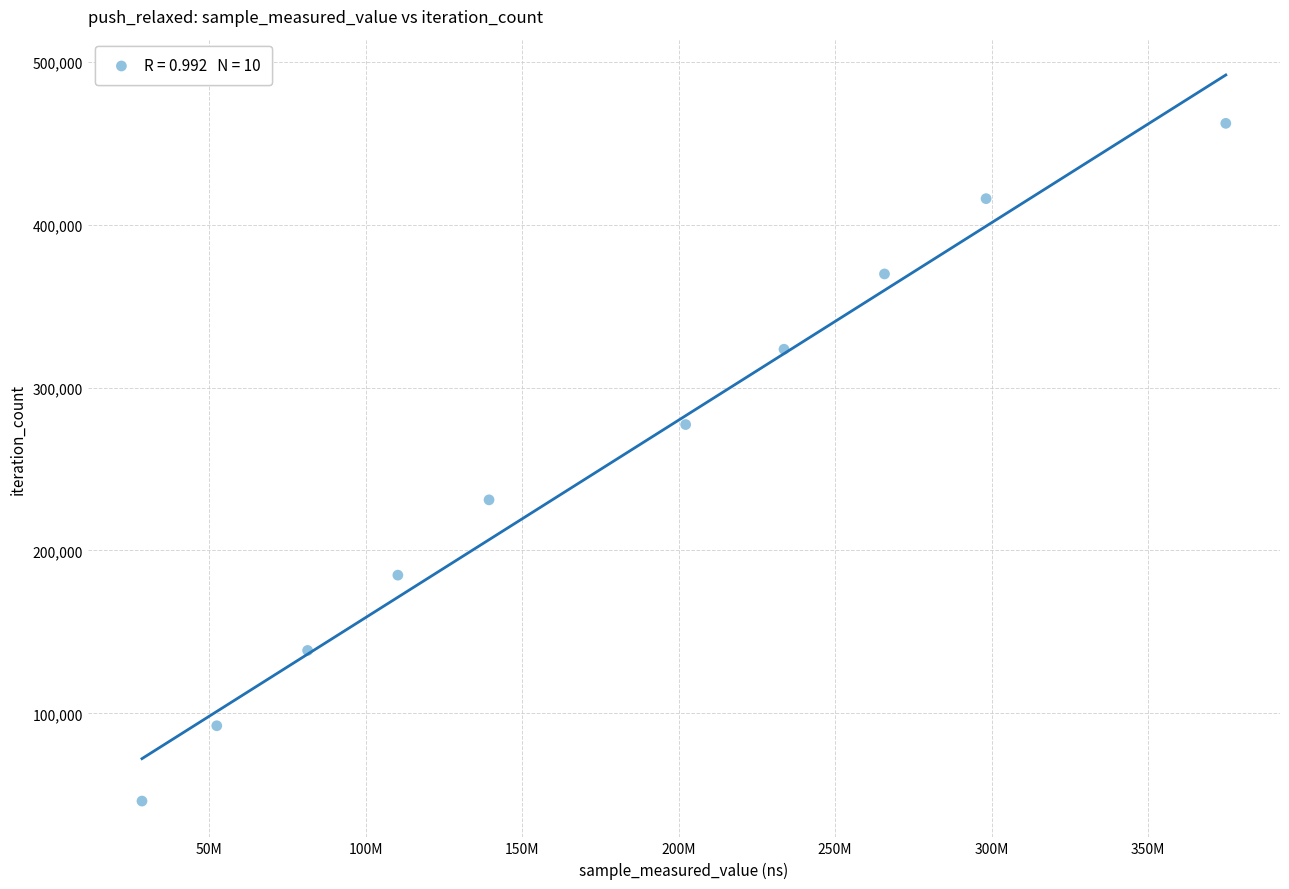

What is the average X value?

178667740